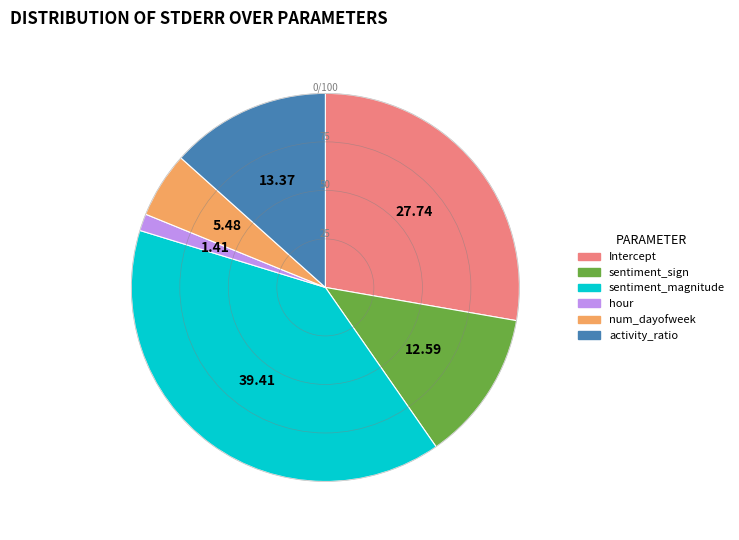

Rank the categories by value from highest to lowest.

sentiment_magnitude, Intercept, activity_ratio, sentiment_sign, num_dayofweek, hour